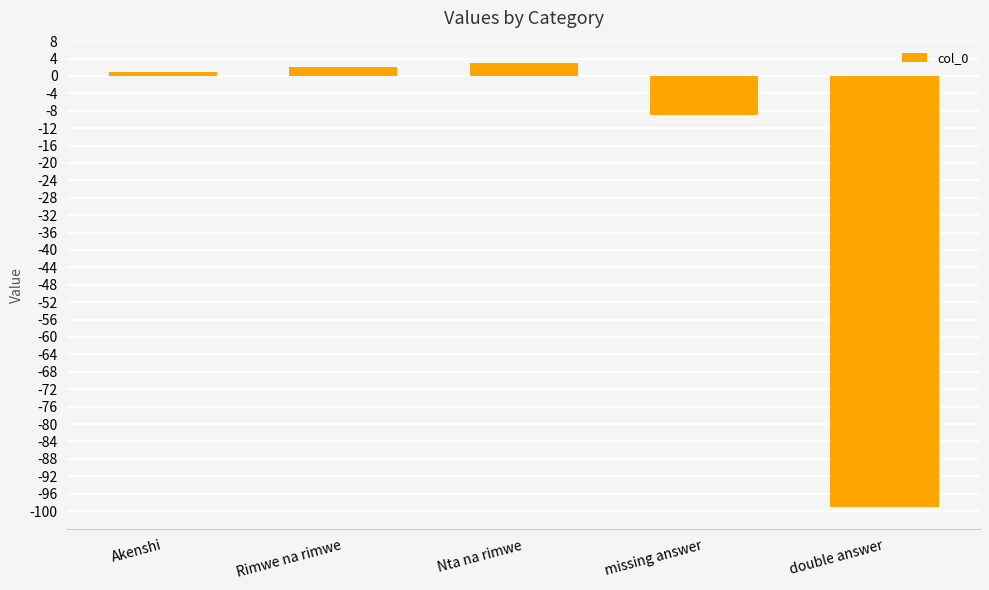

Rank the categories by value from lowest to highest.

double answer, missing answer, Akenshi, Rimwe na rimwe, Nta na rimwe